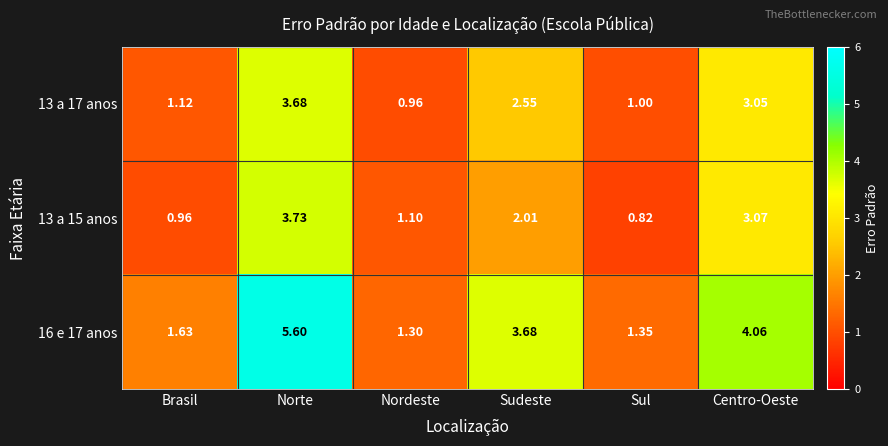

At which category is the sum across all series the highest?

Norte